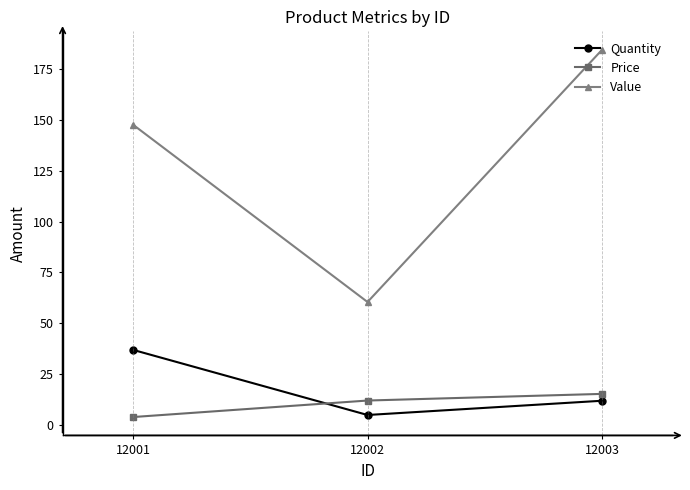

Which category has the lowest value in the Value series?

12002